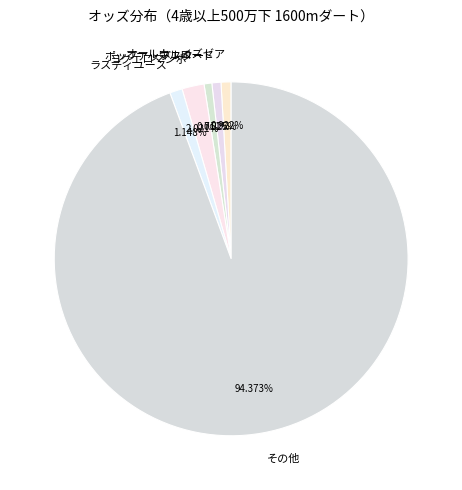

Approximately how many times larger is the value at ポップアップスター compared to ラスティユース?

0.6